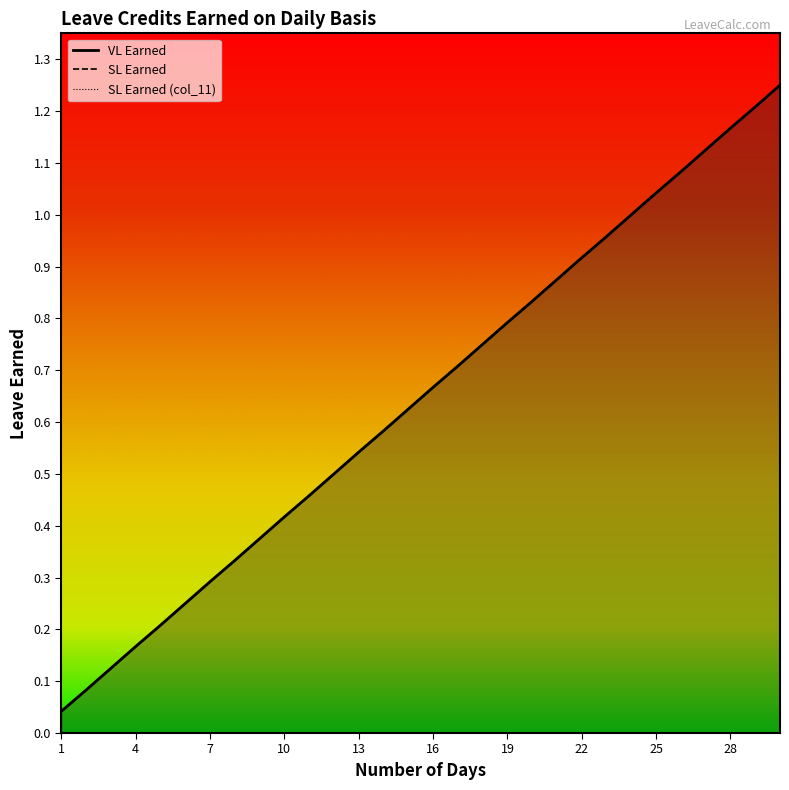

Reading right to left, list all the values displayed in this chart.

VL Earned: 1.2	1.2	1.2	1.1	1.1	1.0	1.0	1.0	0.9	0.9	0.8	0.8	0.8	0.7	0.7	0.6	0.6	0.5	0.5	0.5	0.4	0.4	0.3	0.3	0.2	0.2	0.2	0.1	0.1	0.0
SL Earned: 1.2	1.2	1.2	1.1	1.1	1.0	1.0	1.0	0.9	0.9	0.8	0.8	0.8	0.7	0.7	0.6	0.6	0.5	0.5	0.5	0.4	0.4	0.3	0.3	0.2	0.2	0.2	0.1	0.1	0.0
SL Earned (col_11): 1.2	1.2	1.2	1.1	1.1	1.0	1.0	1.0	0.9	0.9	0.8	0.8	0.8	0.7	0.7	0.6	0.6	0.5	0.5	0.5	0.4	0.4	0.3	0.3	0.2	0.2	0.2	0.1	0.1	0.0